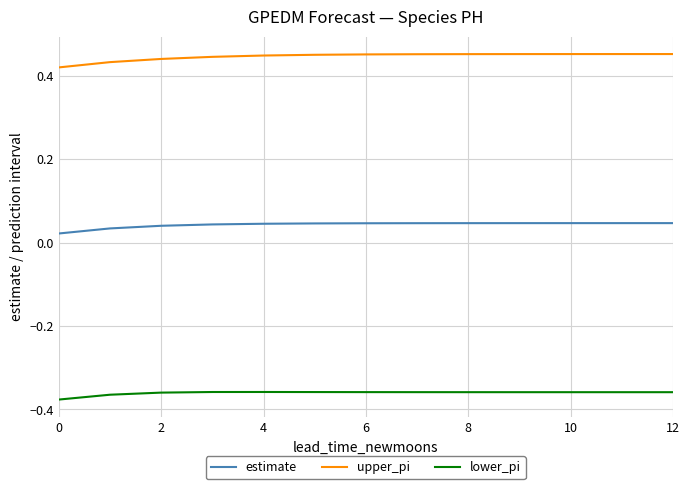

True or false: estimate and upper_pi cross at least once.

False